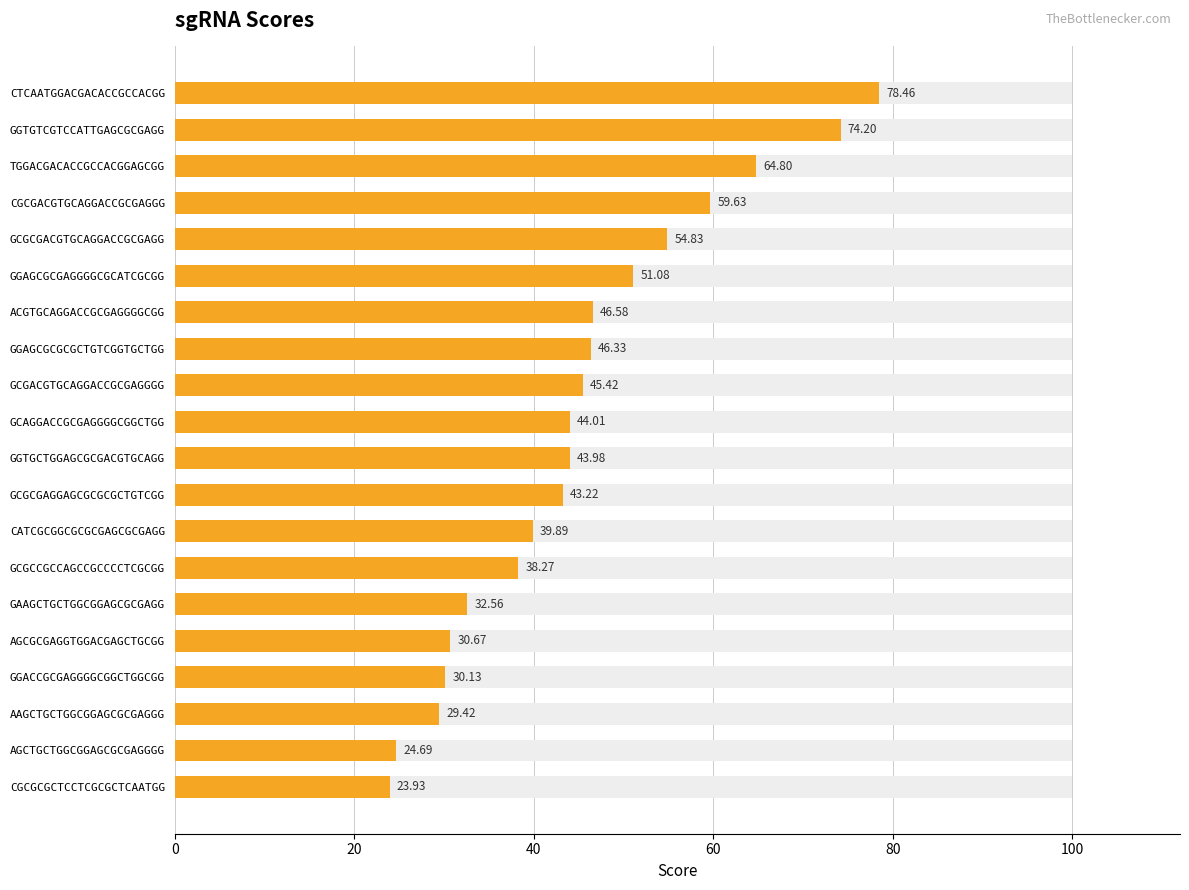

Reading right to left, what are all the values shown in this chart?

23.9	24.7	29.4	30.1	30.7	32.6	38.3	39.9	43.2	44.0	44.0	45.4	46.3	46.6	51.1	54.8	59.6	64.8	74.2	78.5